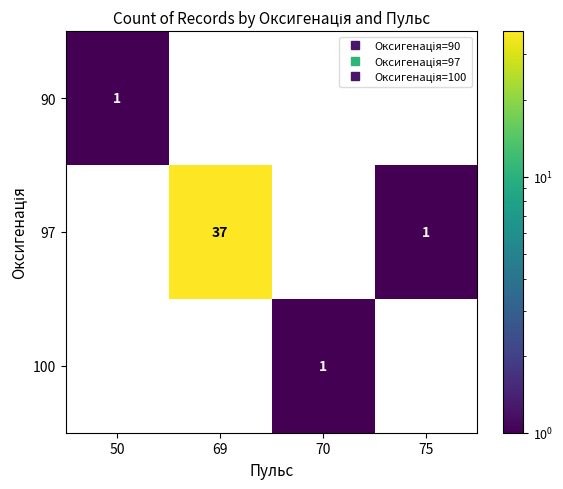

Reading left to right, list all the values displayed in this chart.

90: 1	0	0	0
97: 0	37	0	1
100: 0	0	1	0